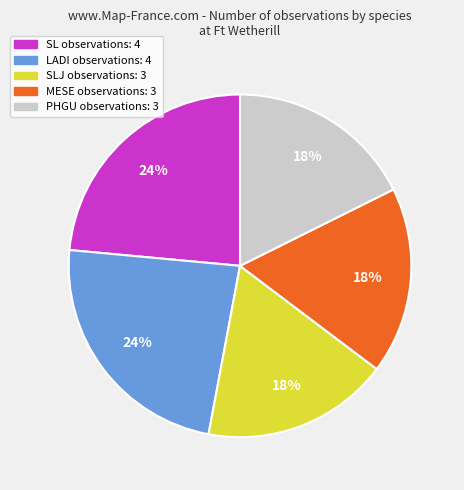

Is there a majority slice in this chart?

No